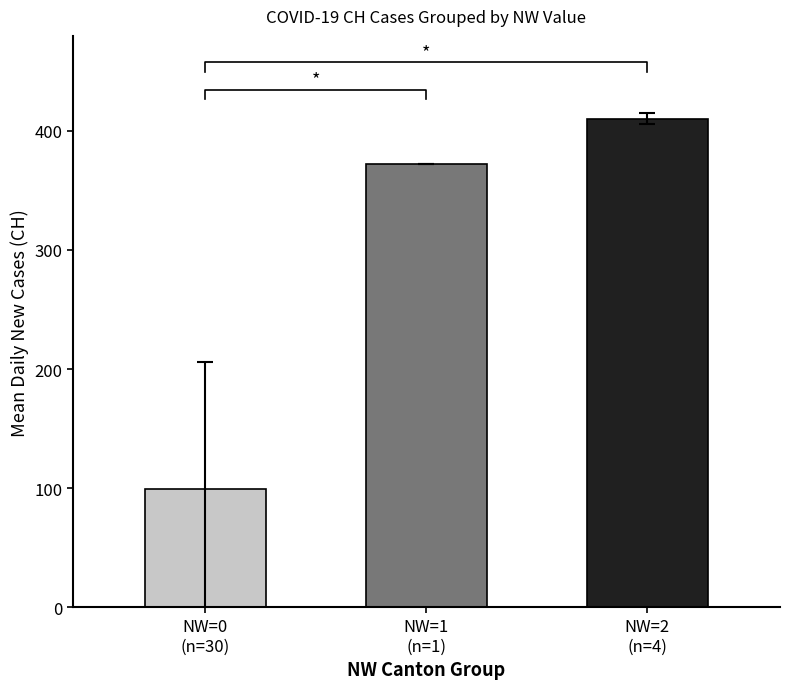

Between NW=0
(n=30) and NW=1
(n=1), which is larger?

NW=1
(n=1)